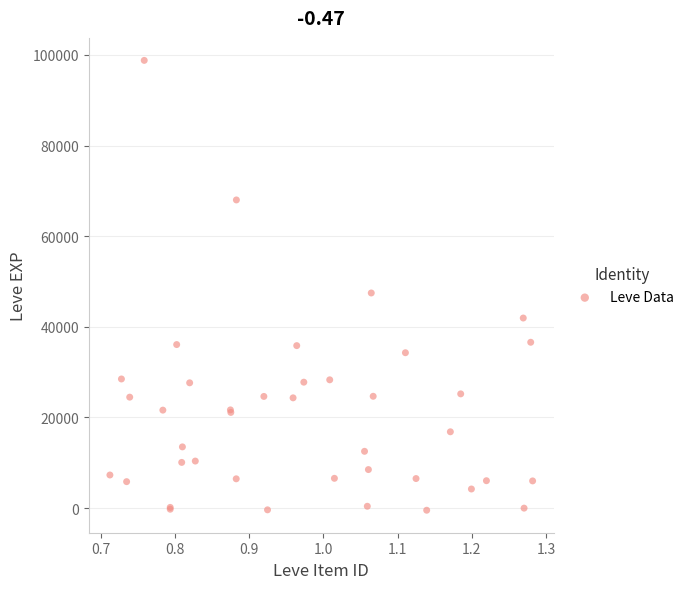

What Y value in the scatter plot is closest to 49164?

47472.2